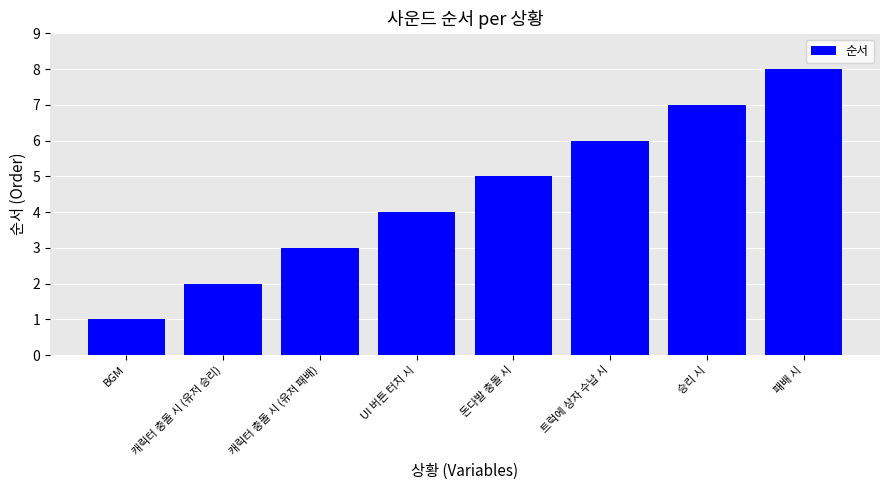

Reading left to right, list all the values displayed in this chart.

BGM=1	캐릭터 충돌 시 (유저 승리)=2	캐릭터 충돌 시 (유저 패배)=3	UI 버튼 터치 시=4	돈다발 충돌 시=5	트럭에 상자 수납 시=6	승리 시=7	패배 시=8